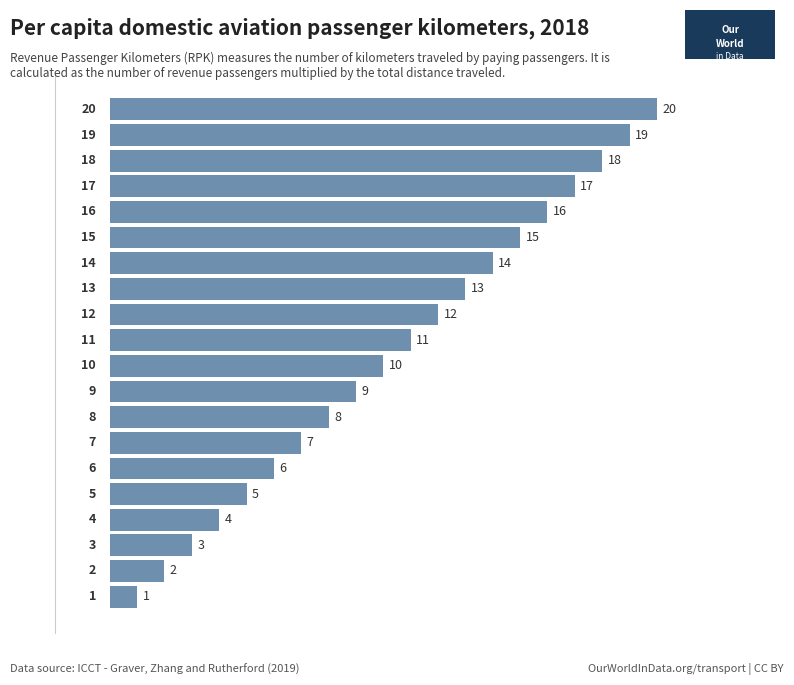

What is the sum of all values?

210